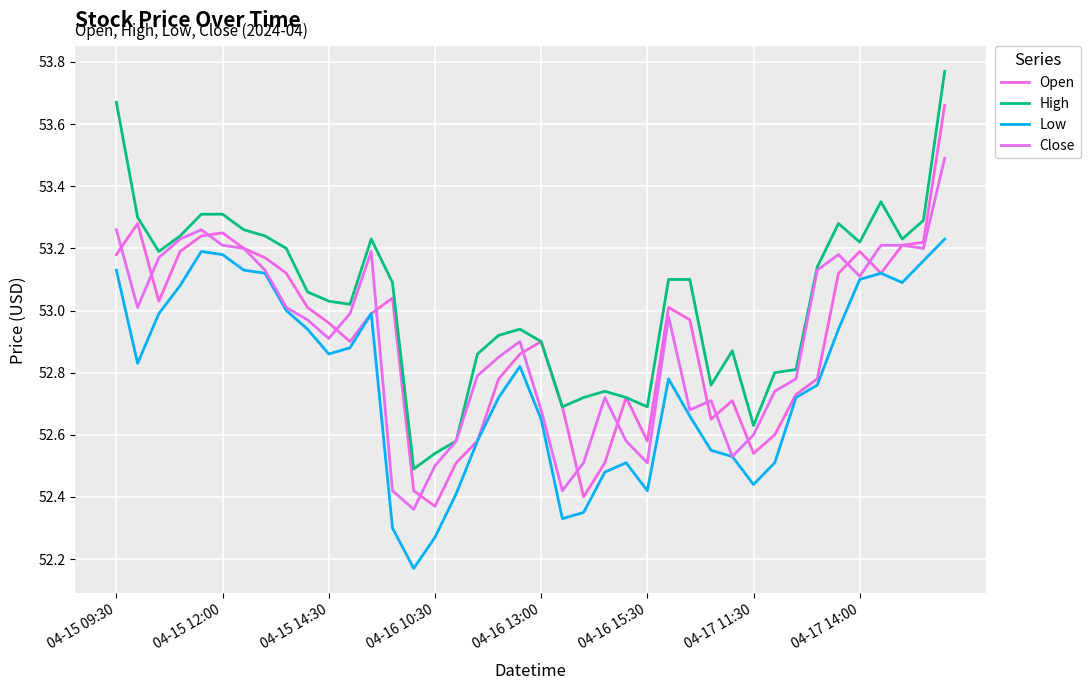

How many categories are shown in the chart?

40